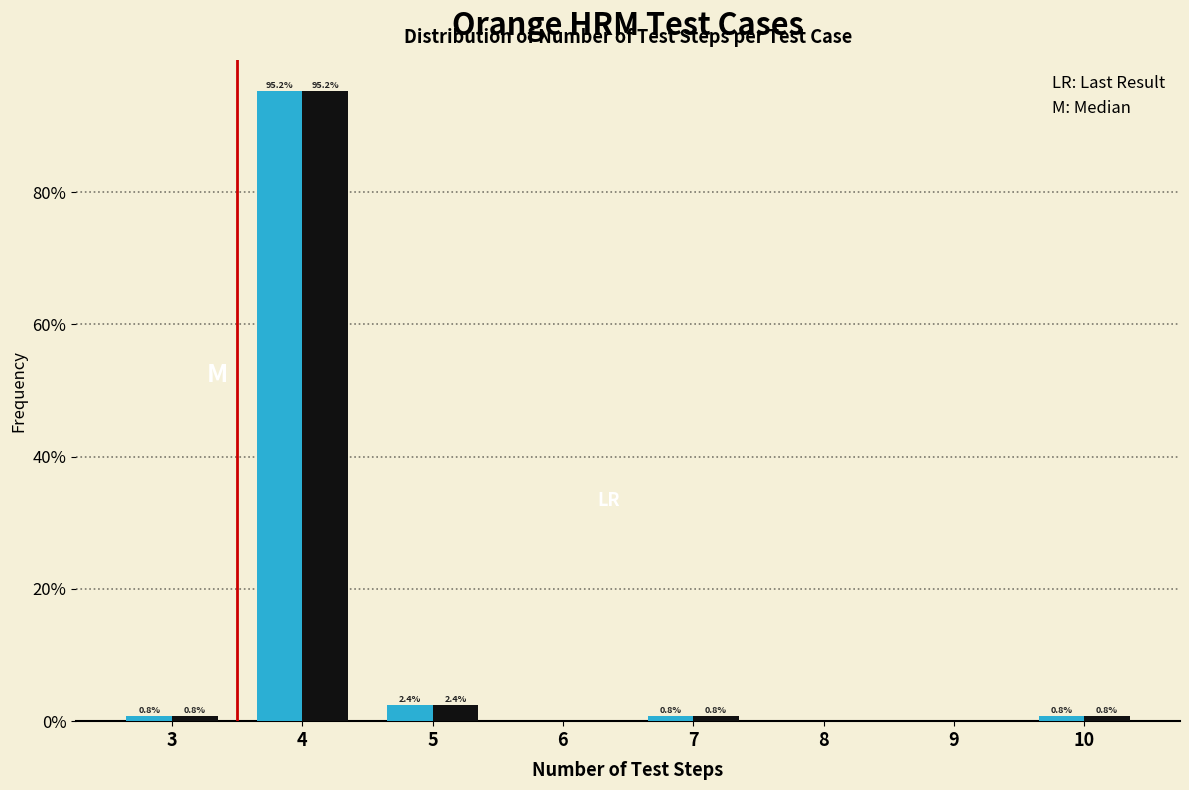

Are the bars grouped side by side (vs. stacked)?

Yes